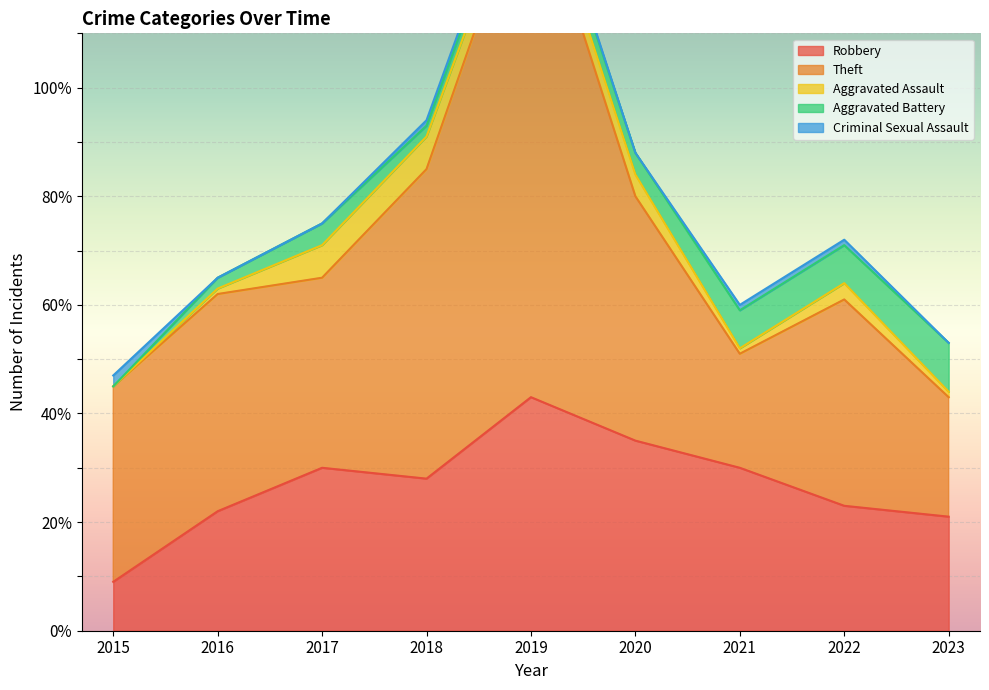

Where is Aggravated Assault nearest to the value 3?

2019